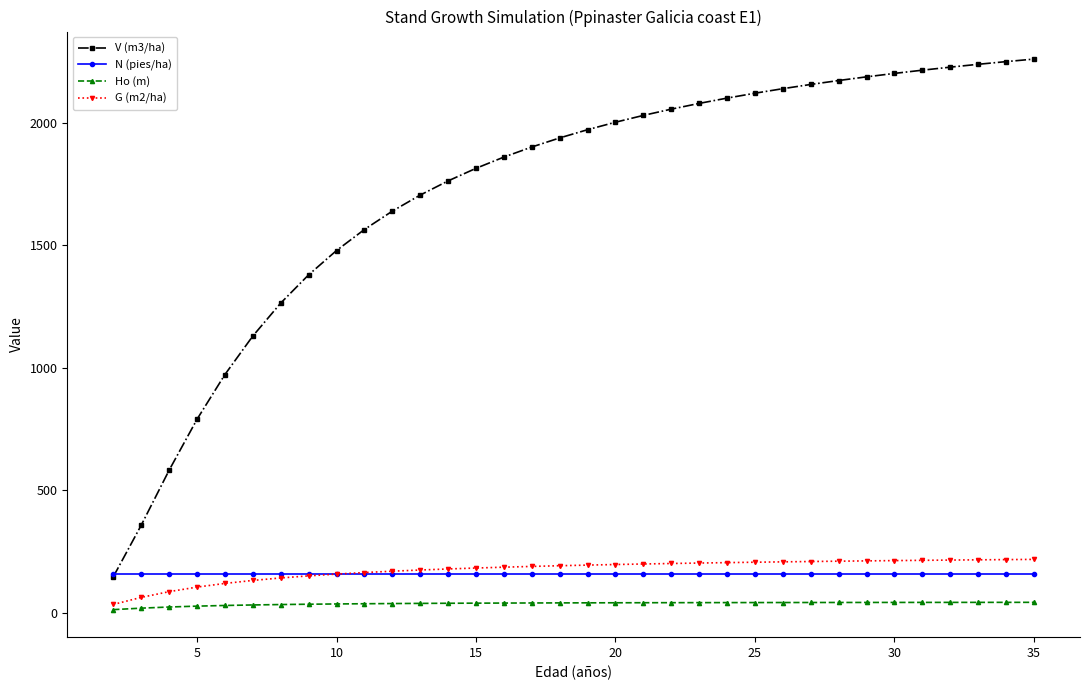

True or false: N (pies/ha) and Ho (m) intersect in this chart.

False